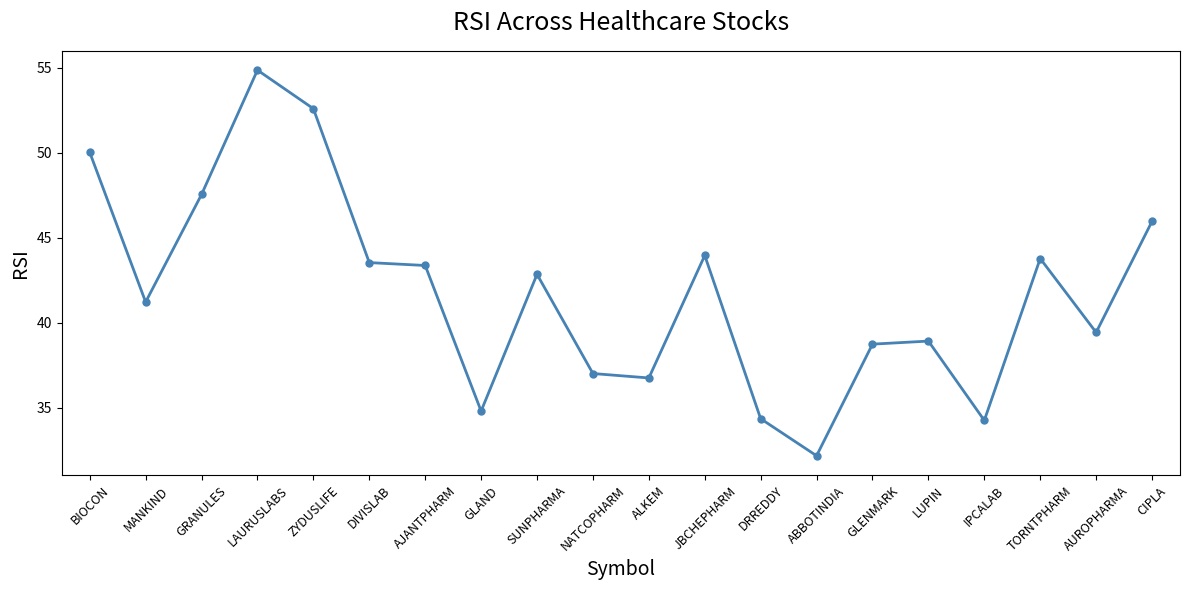

What is the difference between the maximum and second lowest values?

20.6